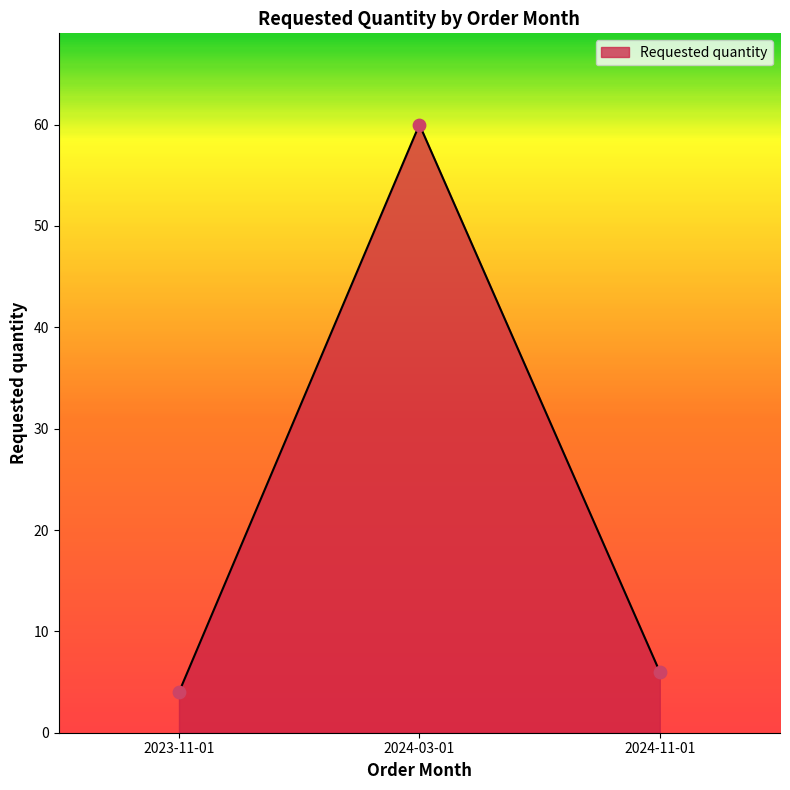

Approximately how many times larger is the value at 2024-11-01 compared to 2023-11-01?

1.5